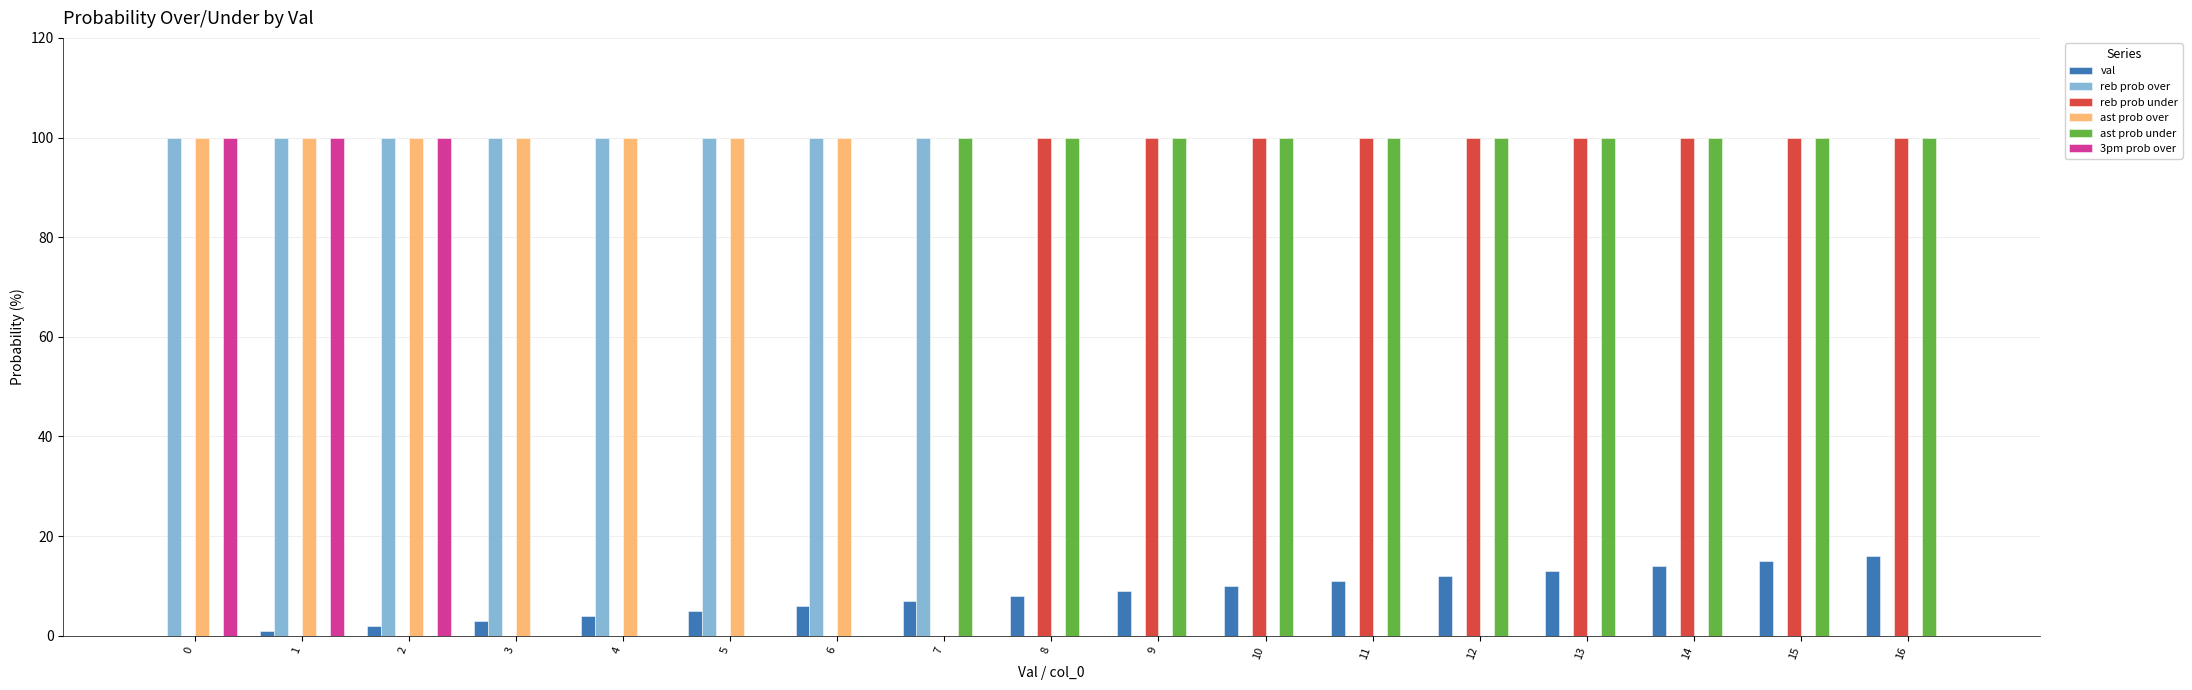

Which series has the largest total across all categories?

ast prob under